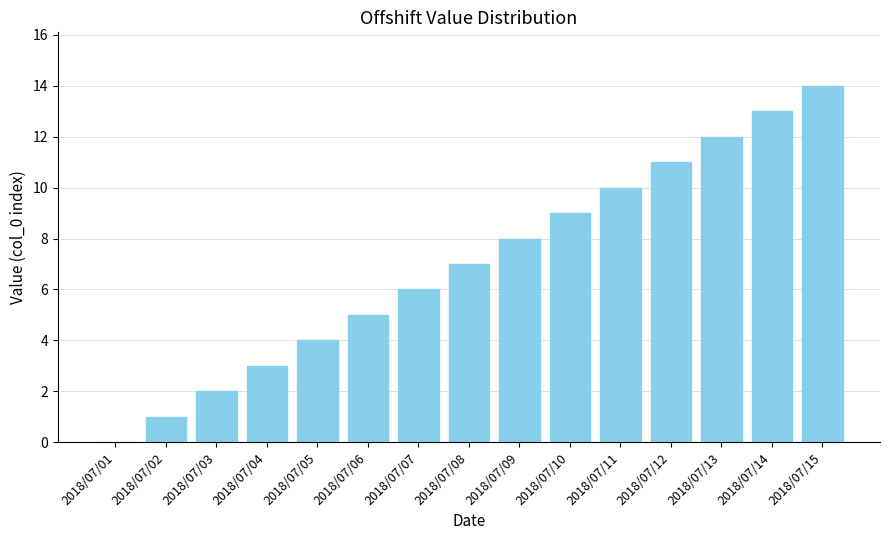

Is it true that the value at 2018/07/07 is 10?

False